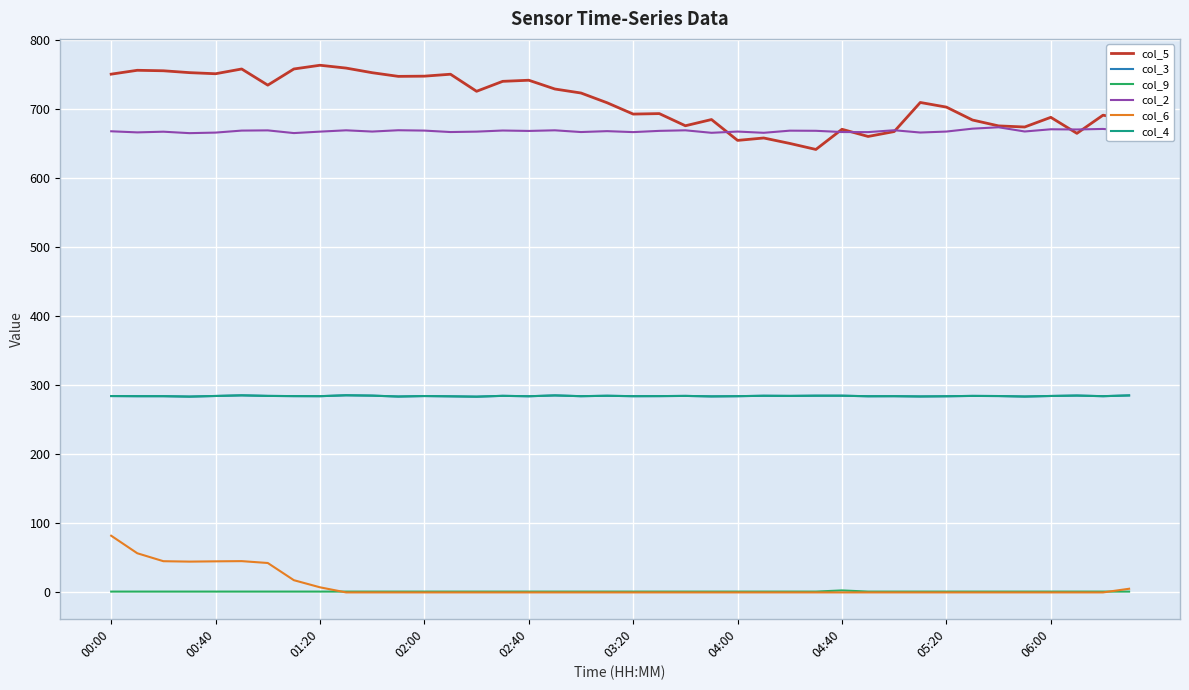

Does the chart have visible grid lines?

Yes